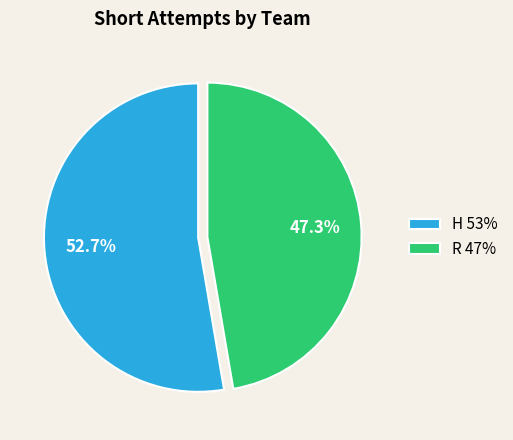

How many segments does this pie chart have?

2